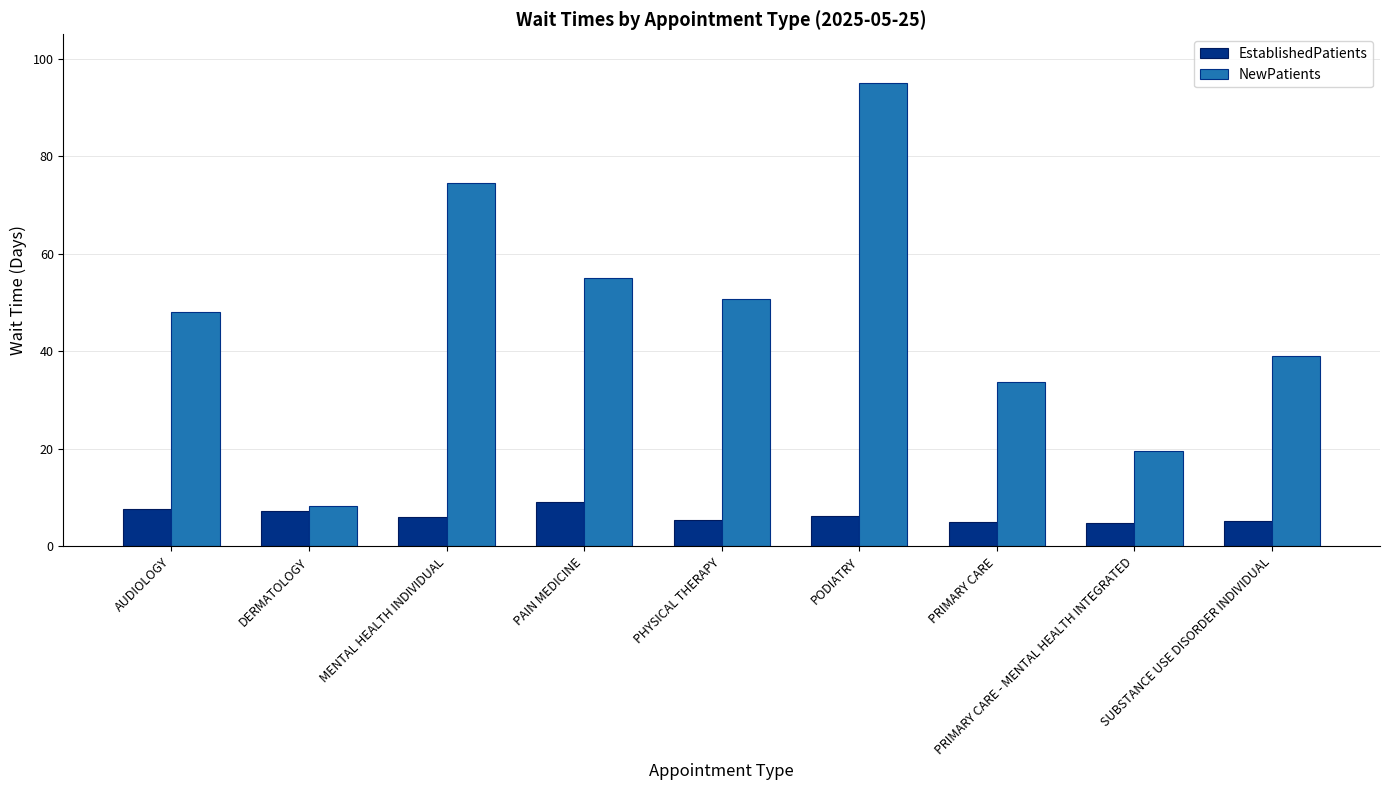

At which category is the sum across all series the highest?

PODIATRY